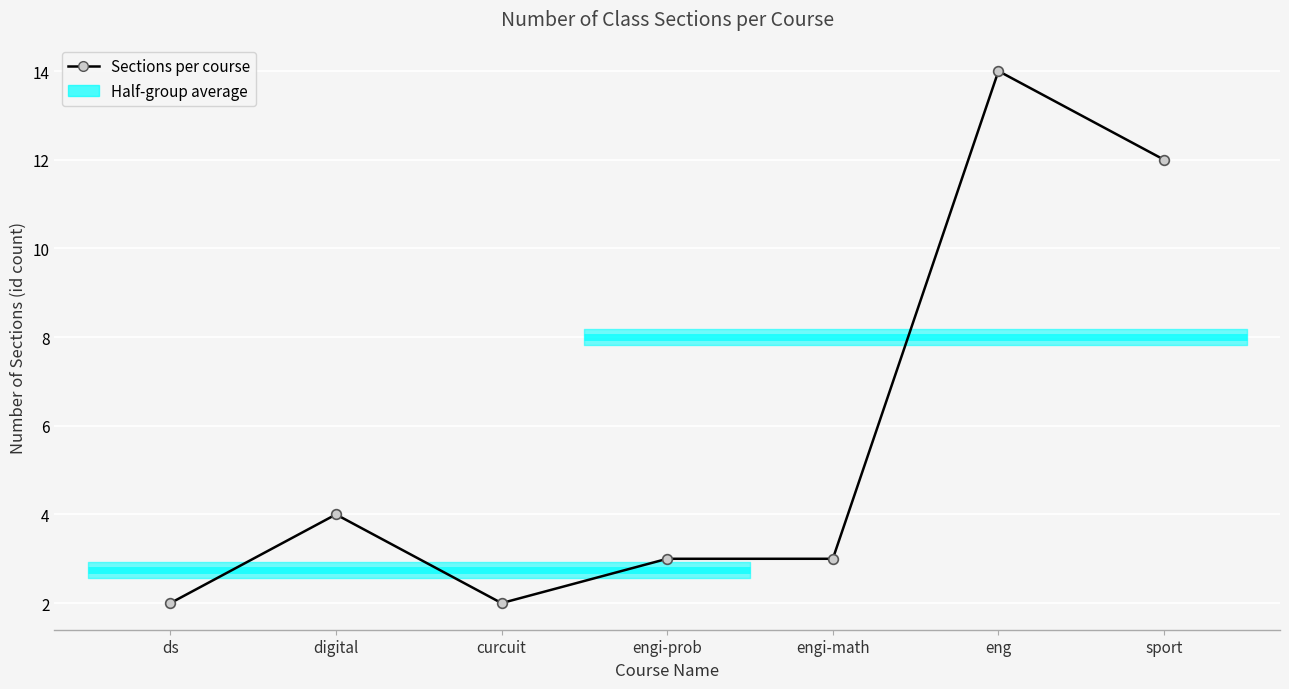

What is the minimum value shown in the chart?

2